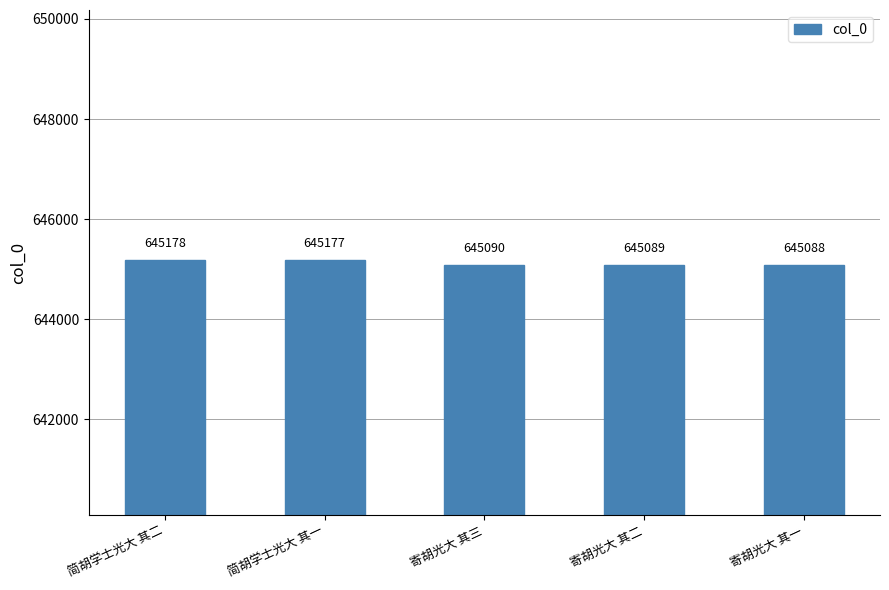

What is the ratio of the value at 简胡学士光大 其二 to the value at 寄胡光大 其二?

1.0